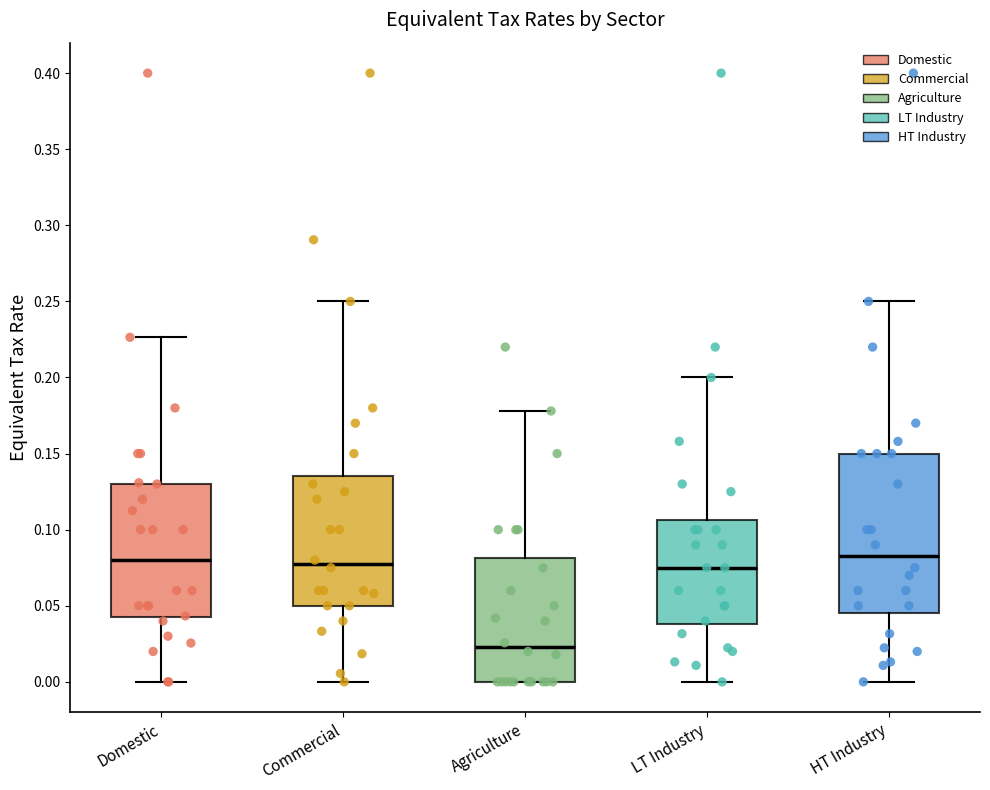

Where does the upper whisker of the box for Commercial end on the y-axis? The values are not printed on the chart, so give them approximately, as read against the axis.

0.250